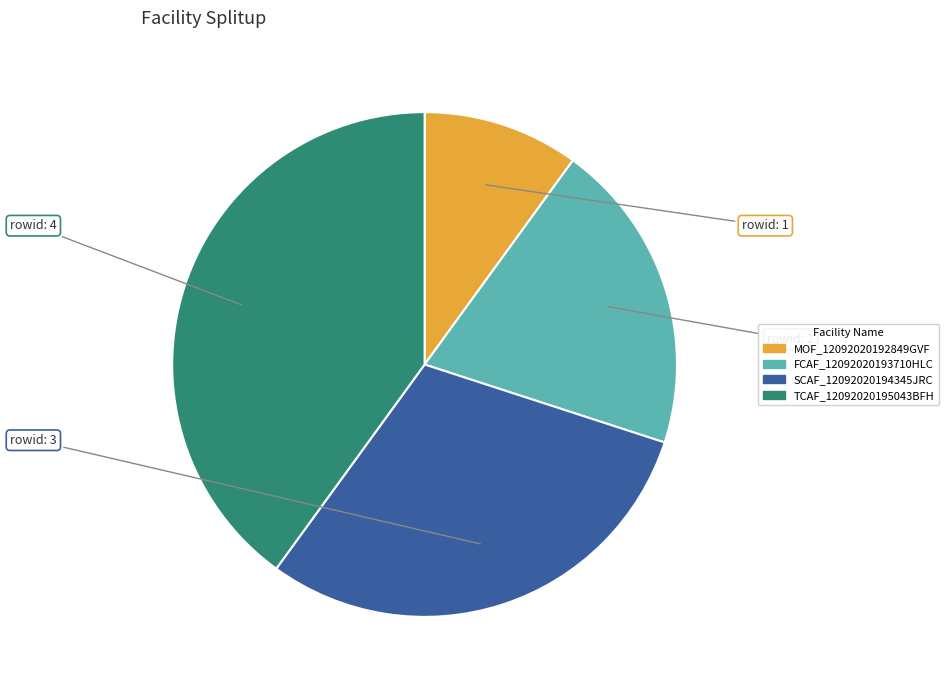

How many slices are in this pie chart?

4